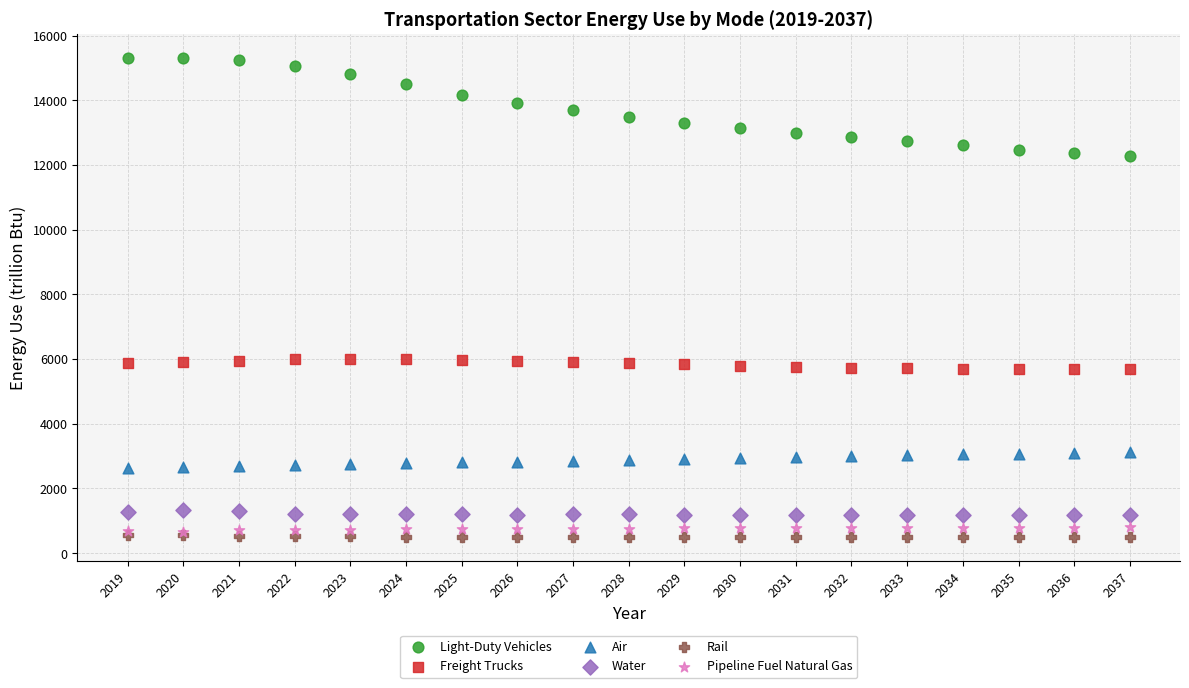

What are all the series names shown in the legend?

Light-Duty Vehicles, Freight Trucks, Air, Water, Rail, Pipeline Fuel Natural Gas